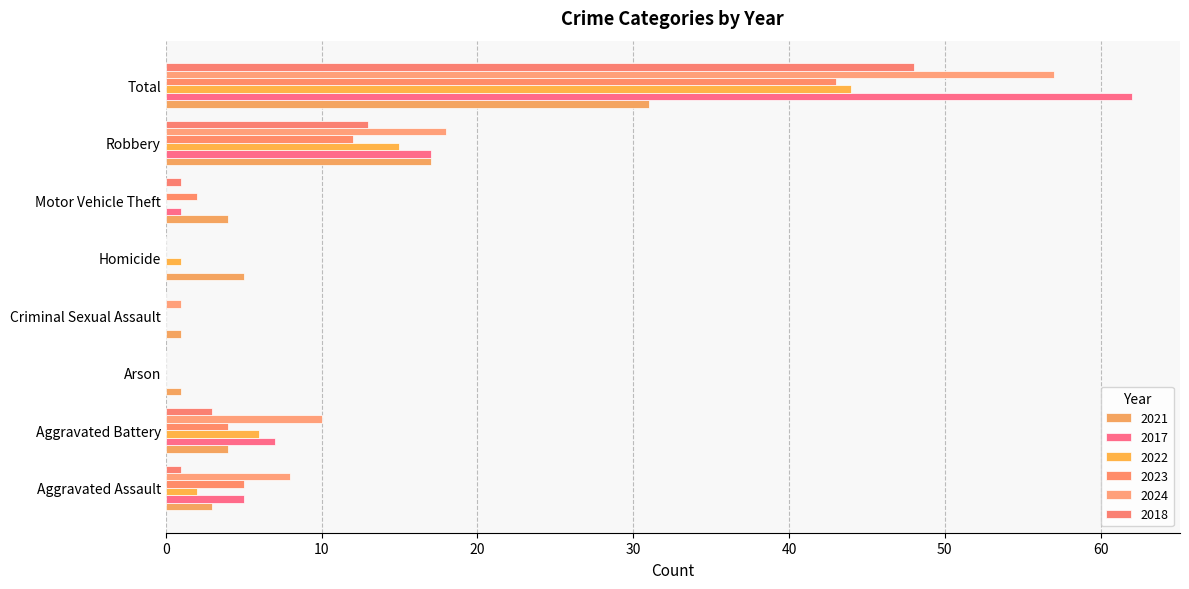

Reading right to left, transcribe all the data shown in this chart.

2021: Total=31	Robbery=17	Motor Vehicle Theft=4	Homicide=5	Criminal Sexual Assault=1	Arson=1	Aggravated Battery=4	Aggravated Assault=3
2017: Total=62	Robbery=17	Motor Vehicle Theft=1	Homicide=0	Criminal Sexual Assault=0	Arson=0	Aggravated Battery=7	Aggravated Assault=5
2022: Total=44	Robbery=15	Motor Vehicle Theft=0	Homicide=1	Criminal Sexual Assault=0	Arson=0	Aggravated Battery=6	Aggravated Assault=2
2023: Total=43	Robbery=12	Motor Vehicle Theft=2	Homicide=0	Criminal Sexual Assault=0	Arson=0	Aggravated Battery=4	Aggravated Assault=5
2024: Total=57	Robbery=18	Motor Vehicle Theft=0	Homicide=0	Criminal Sexual Assault=1	Arson=0	Aggravated Battery=10	Aggravated Assault=8
2018: Total=48	Robbery=13	Motor Vehicle Theft=1	Homicide=0	Criminal Sexual Assault=0	Arson=0	Aggravated Battery=3	Aggravated Assault=1